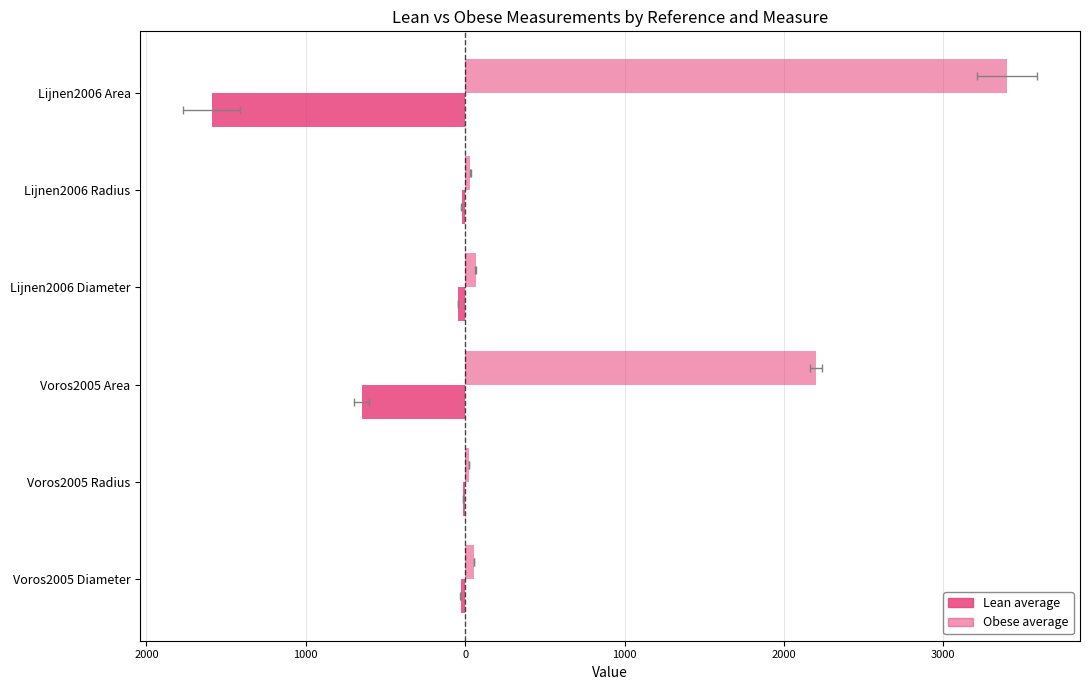

List the series in order of their overall mean, lowest first.

Lean average, Obese average